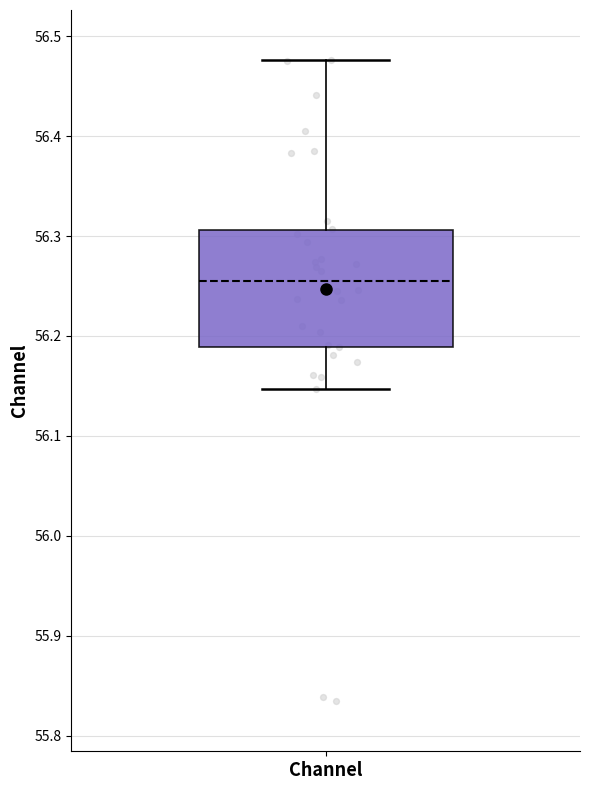

Transcribe this box plot: give where the median line is, the range the box spans, and where the two whiskers end, as read against the y-axis. The values are not printed on the chart, so give them approximately, as read against the axis.

median 56.26, box 56.19 to 56.31, whiskers 56.15 to 56.48